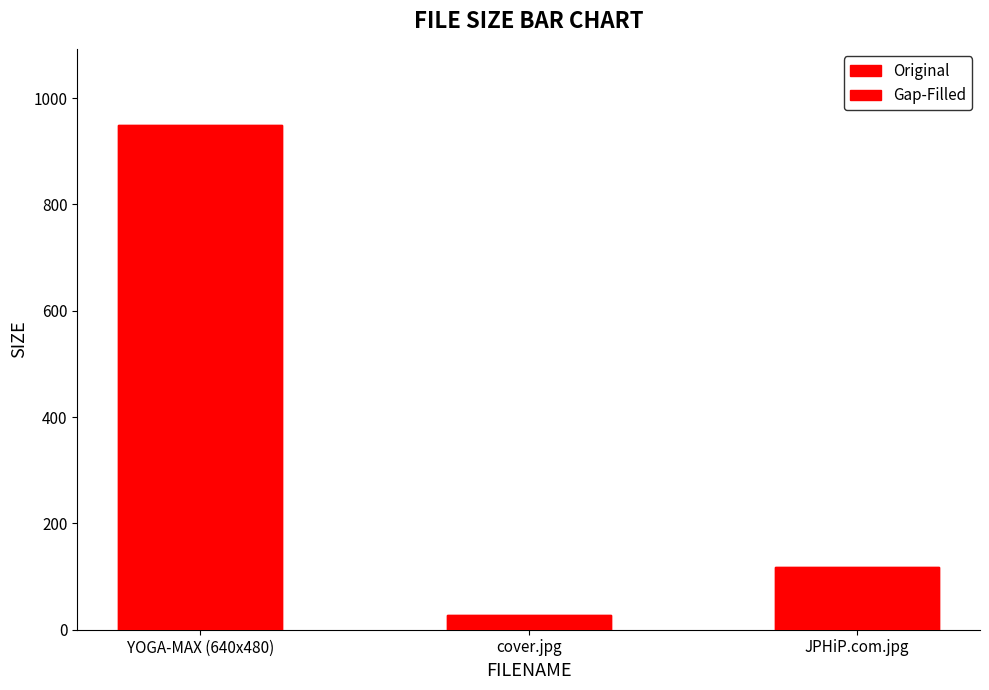

What is the value of the Original bar at the 1st from the left?

950.1